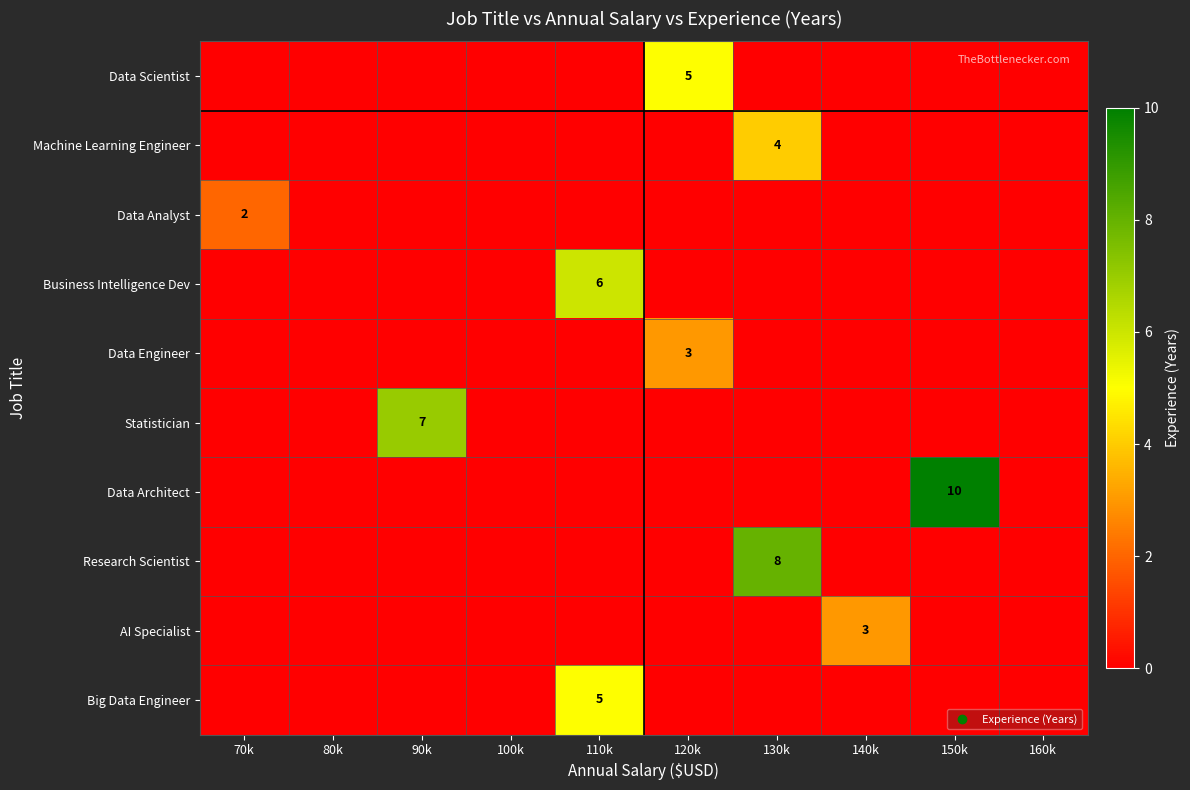

The value of Data Analyst at 70k is 3. True or false?

False